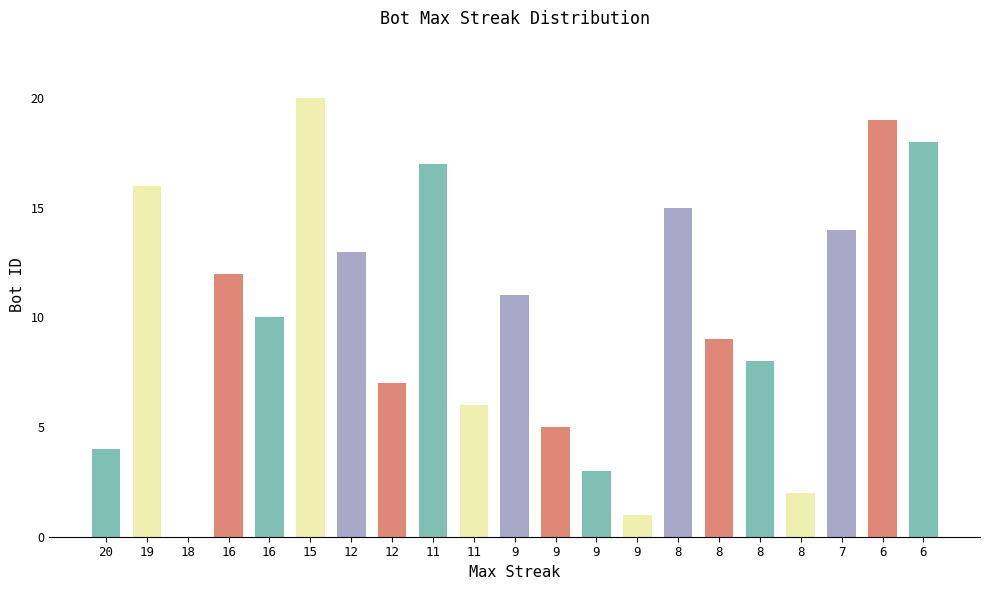

Are the bars horizontal?

No